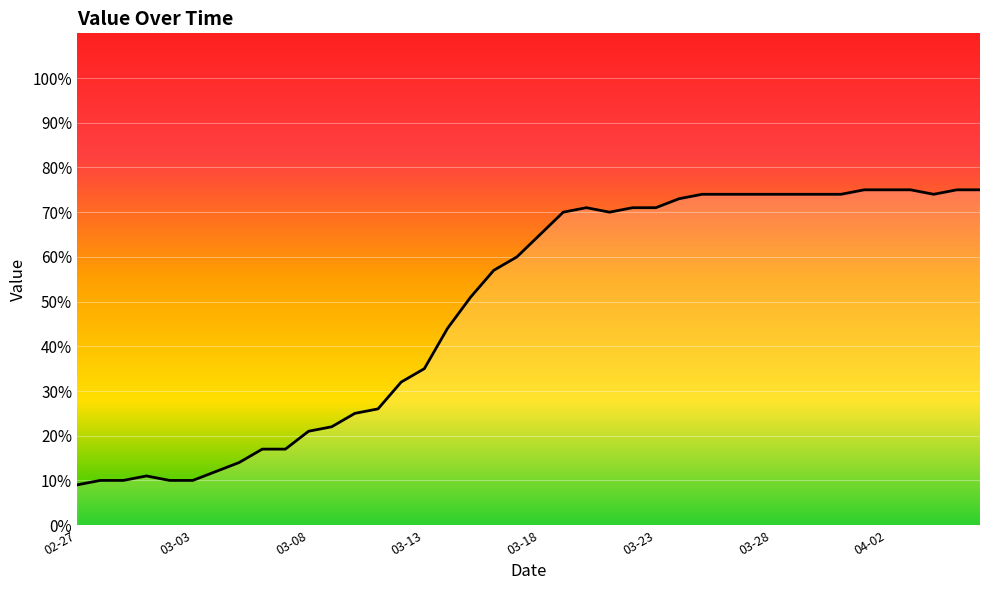

How many lines are shown in the chart?

1